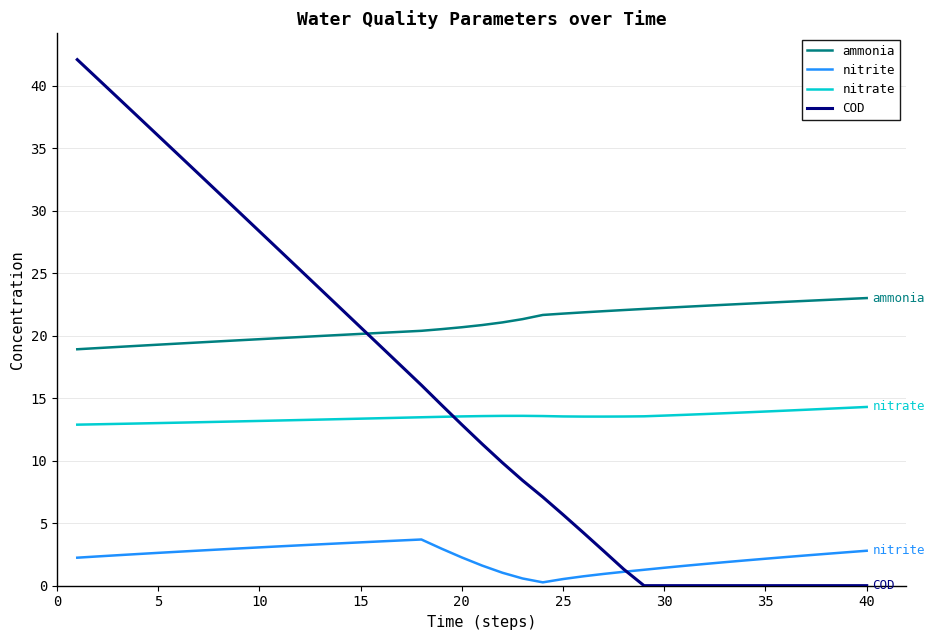

True or false: nitrate and nitrite cross at least once.

False